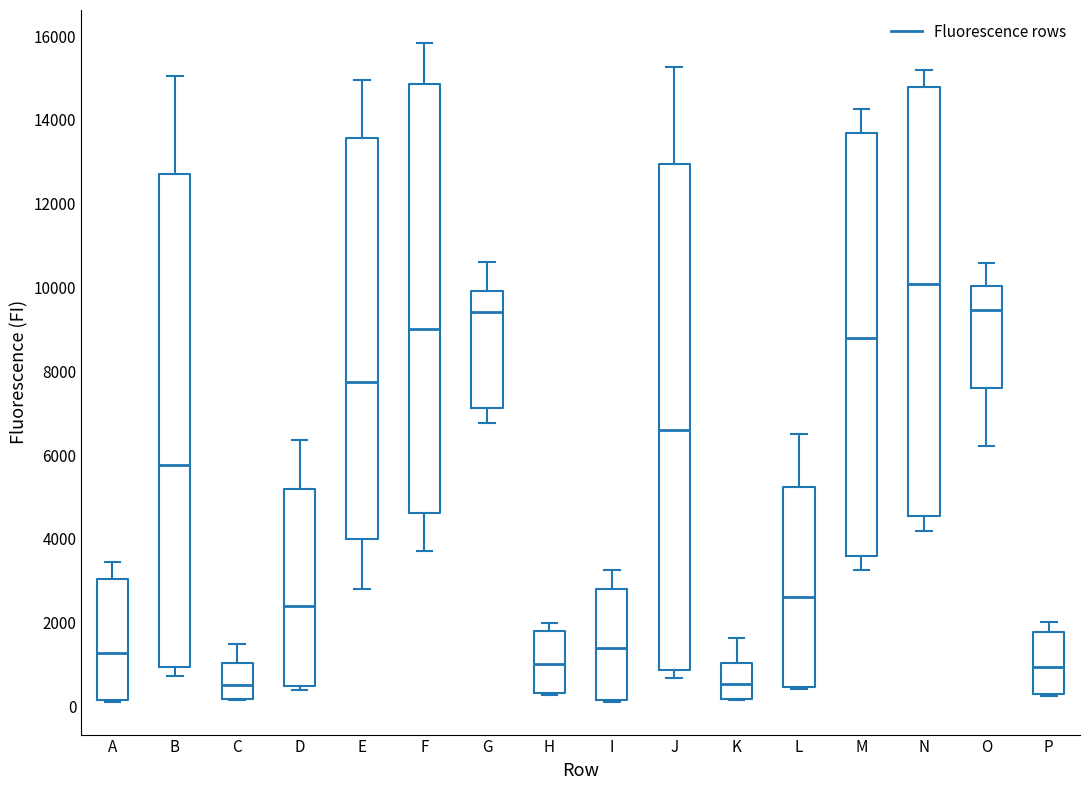

Reading left to right, transcribe this box plot: for each box, give where its median line is, the range the box spans, and where its two whiskers end, as read against the y-axis. The values are not printed on the chart, so give them approximately, as read against the axis.

A: median 1200, box 200 to 3000, whiskers 200 to 3400
B: median 5800, box 1000 to 12800, whiskers 800 to 15000
C: median 600, box 200 to 1000, whiskers 200 to 1400
D: median 2400, box 400 to 5200, whiskers 400 (just below the box's lower edge) to 6400
E: median 7800, box 4000 to 13600, whiskers 2800 to 15000
F: median 9000, box 4600 to 14800, whiskers 3800 to 15800
G: median 9400, box 7200 to 10000, whiskers 6800 to 10600
H: median 1000, box 400 to 1800, whiskers 200 to 2000
I: median 1400, box 200 to 2800, whiskers 200 to 3200
J: median 6600, box 800 to 13000, whiskers 600 to 15200
K: median 600, box 200 to 1000, whiskers 200 to 1600
L: median 2600, box 400 to 5200, whiskers 400 to 6600
M: median 8800, box 3600 to 13600, whiskers 3200 to 14200
N: median 10000, box 4600 to 14800, whiskers 4200 to 15200
O: median 9400, box 7600 to 10000, whiskers 6200 to 10600
P: median 1000, box 200 to 1800, whiskers 200 to 2000